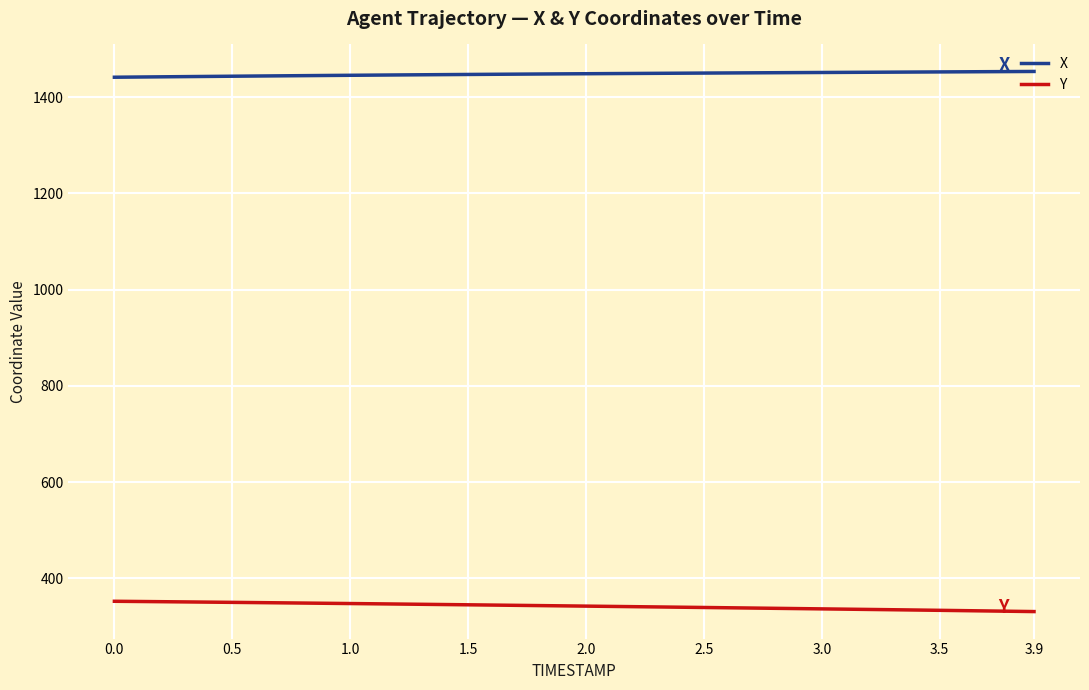

What is the maximum value for Y?

352.2